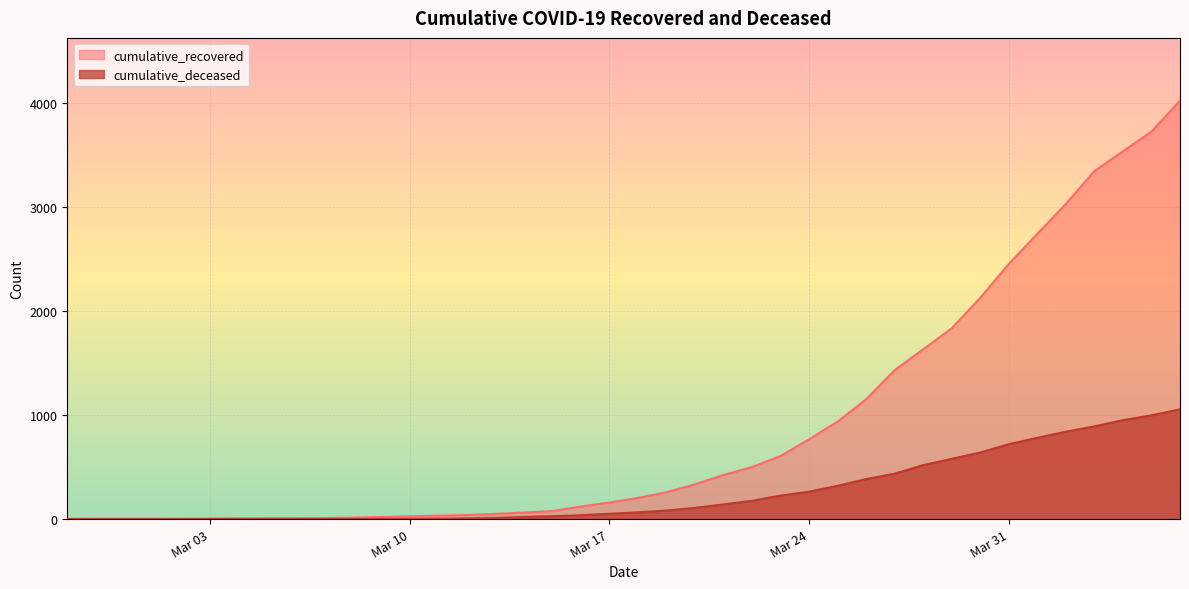

At how many categories does at least one series exceed 2476?

6